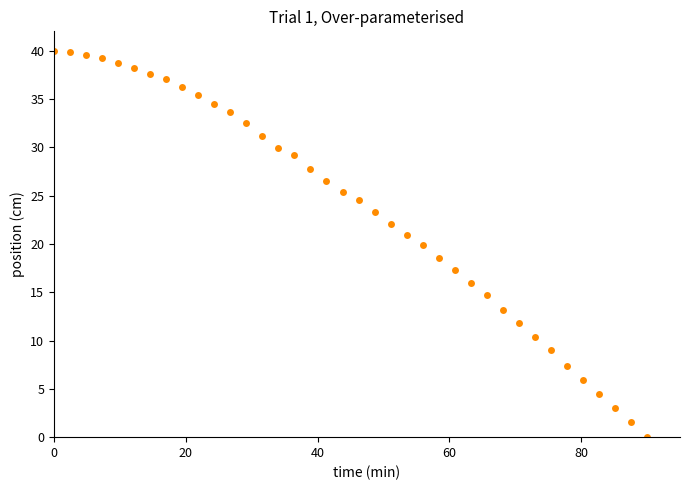

What is the range of Y values (max minus min)?

40.0